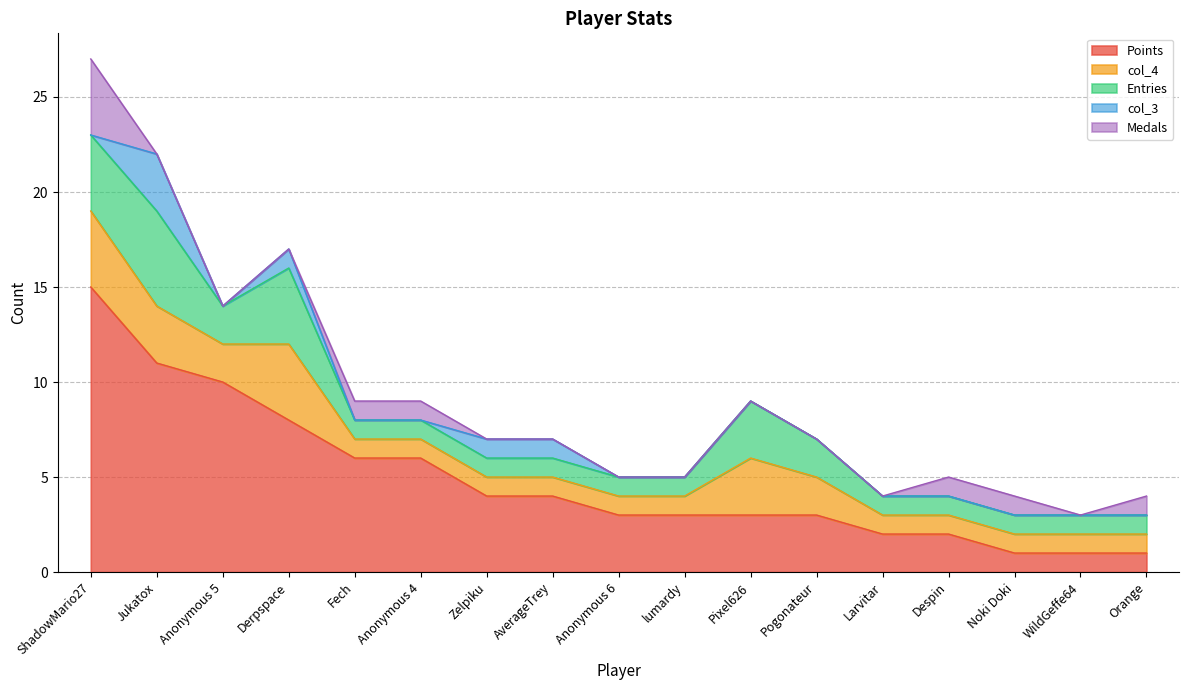

Does the chart have visible grid lines?

Yes